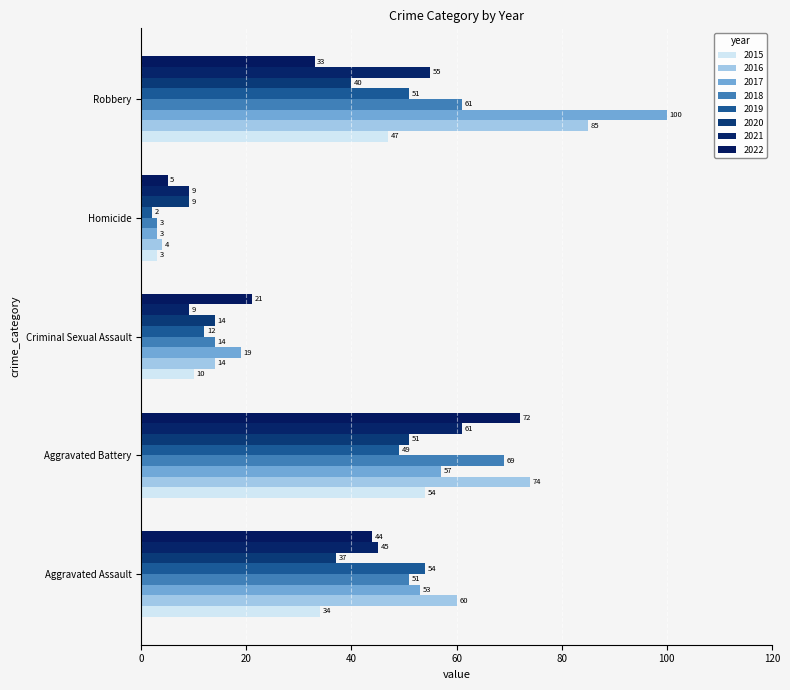

How many series are shown in this chart?

8